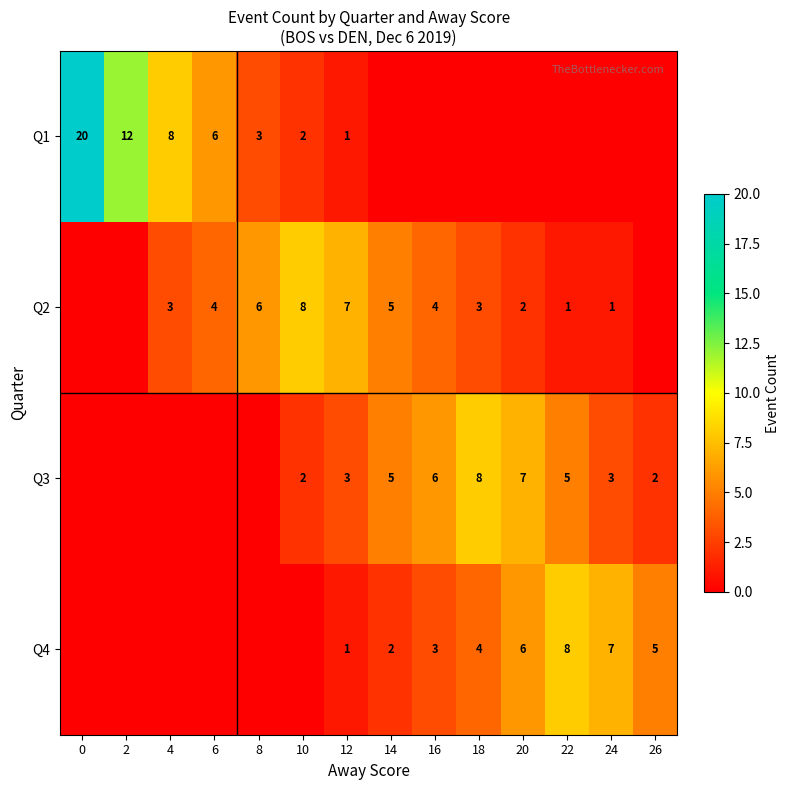

Is the value of Q4 at 22 greater than the value of Q1 at 0?

No